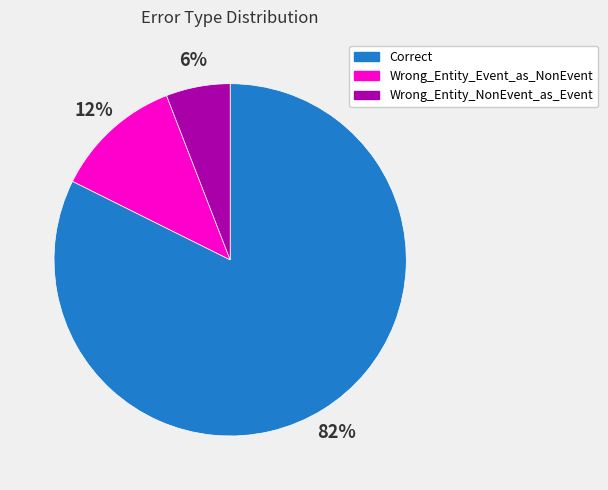

Which category has the biggest portion of the pie?

Correct